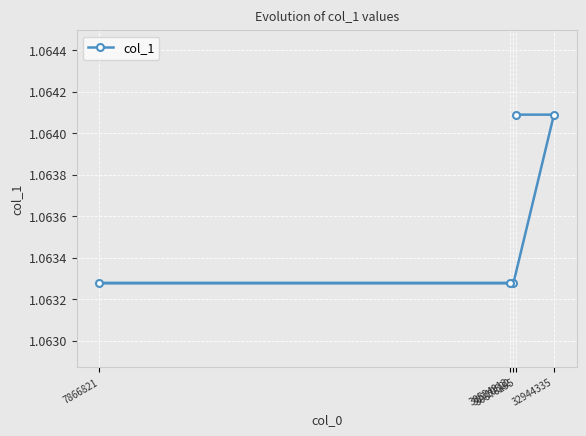

What is the average value?

1.1